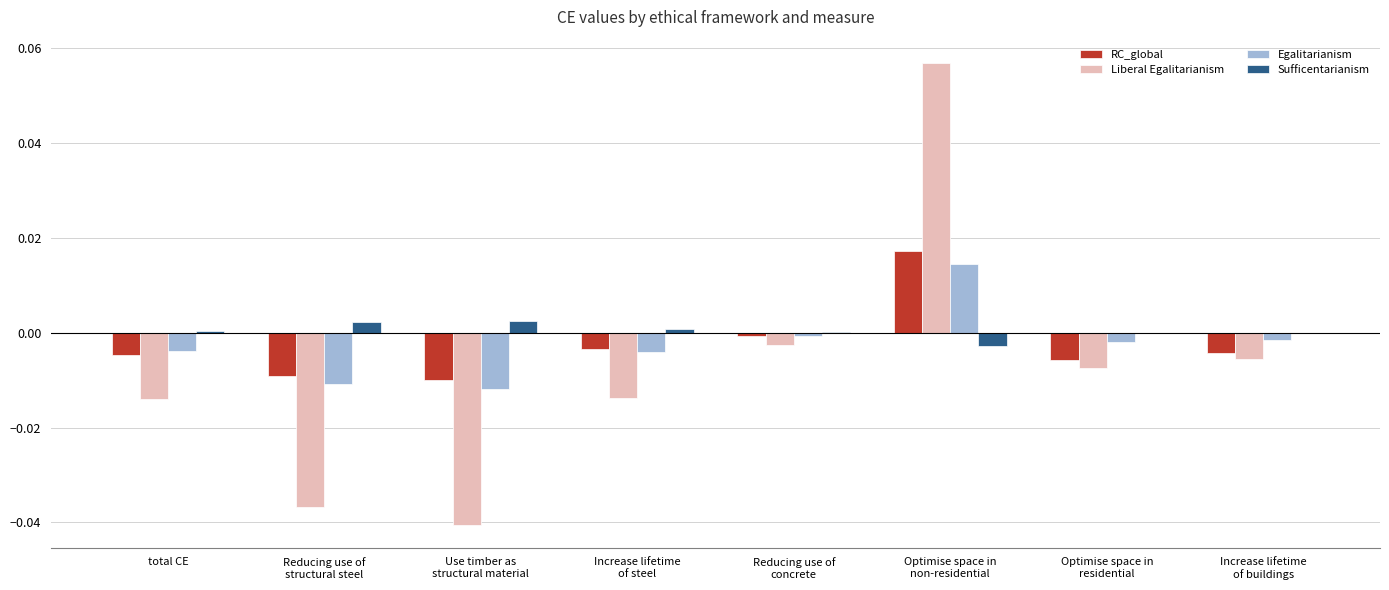

True or false: Liberal Egalitarianism has a value of -0.0 at Reducing use of
concrete.

True